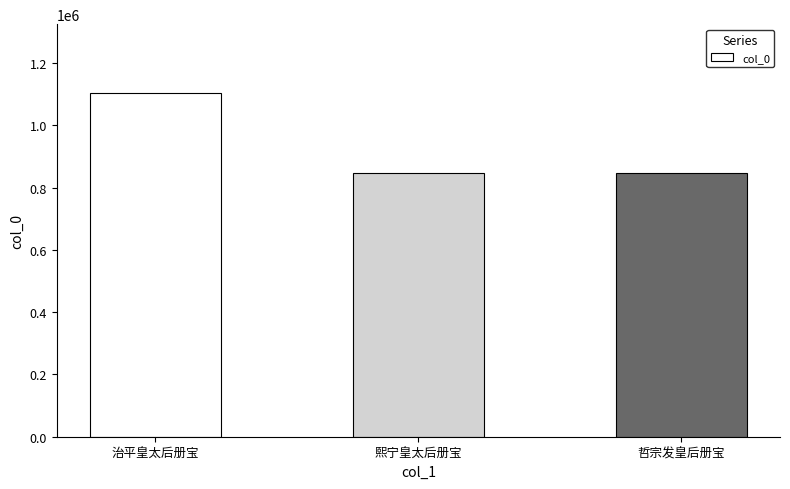

How many bars are there in total?

3